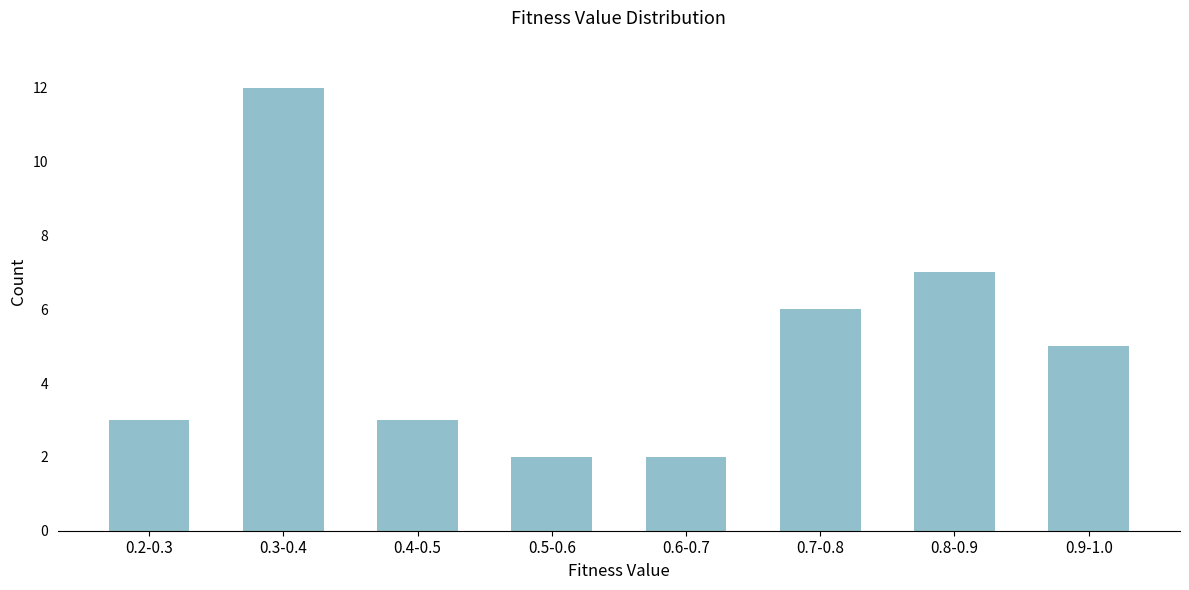

Reading right to left, list all the values displayed in this chart.

5	7	6	2	2	3	12	3